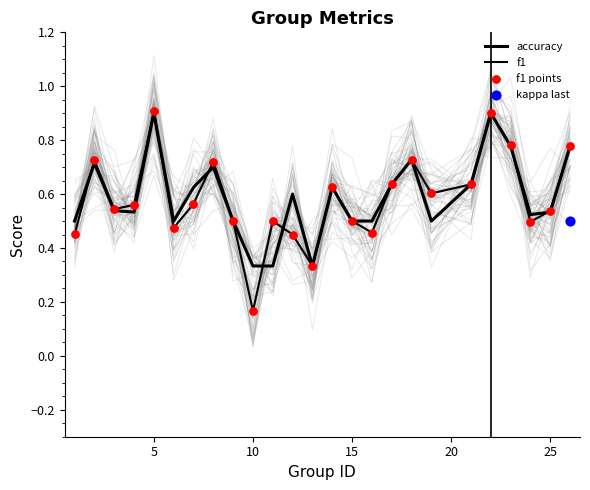

Which series reaches the maximum Y coordinate?

f1